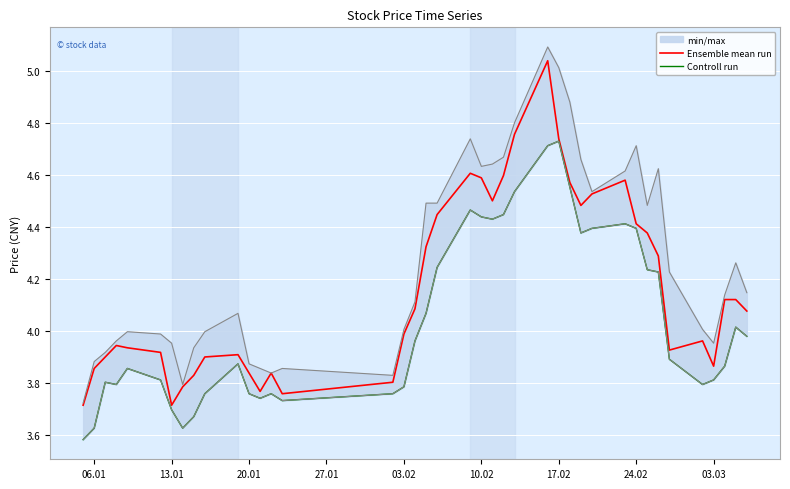

In Ensemble mean run, how many points are higher than both neighbors (excluding endpoints)?

7